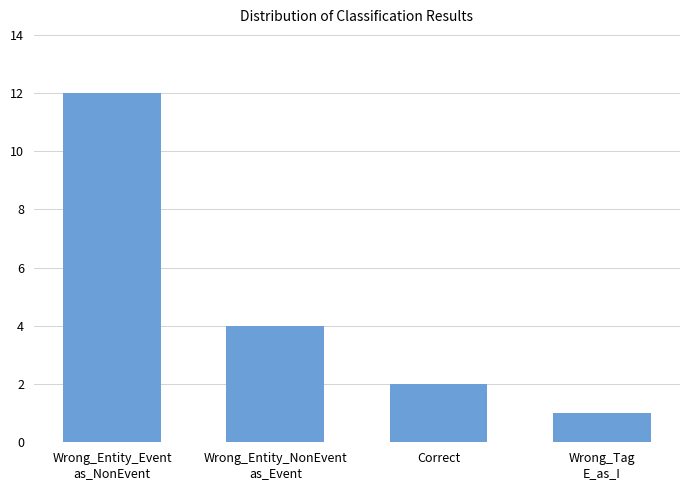

How many values are below 4?

2